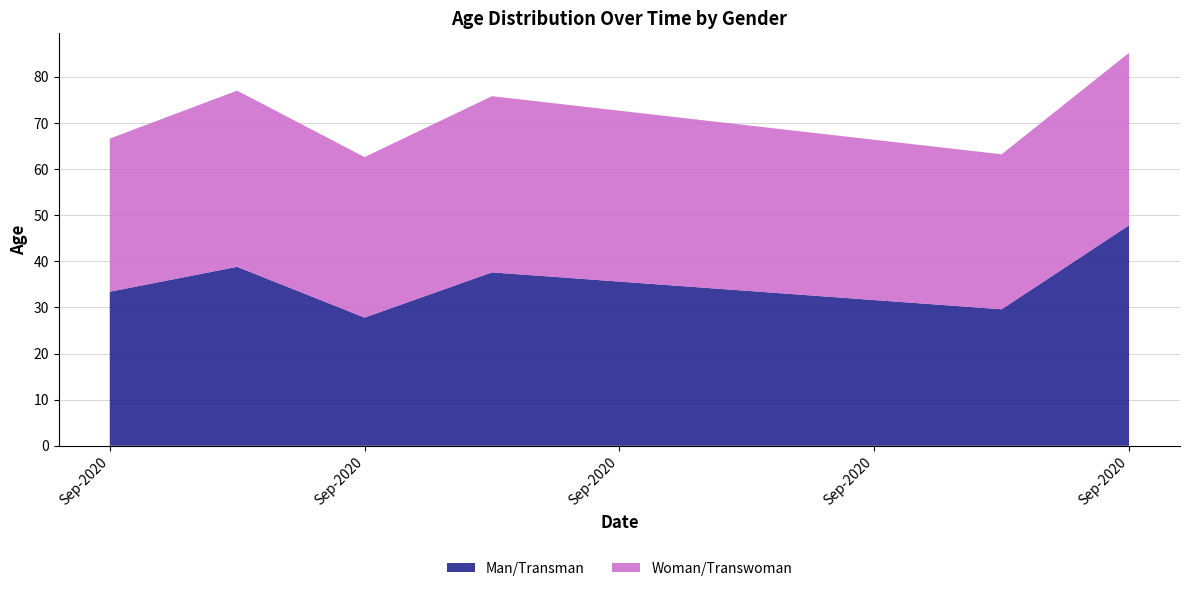

What are all the series names shown in the legend?

Man/Transman, Woman/Transwoman